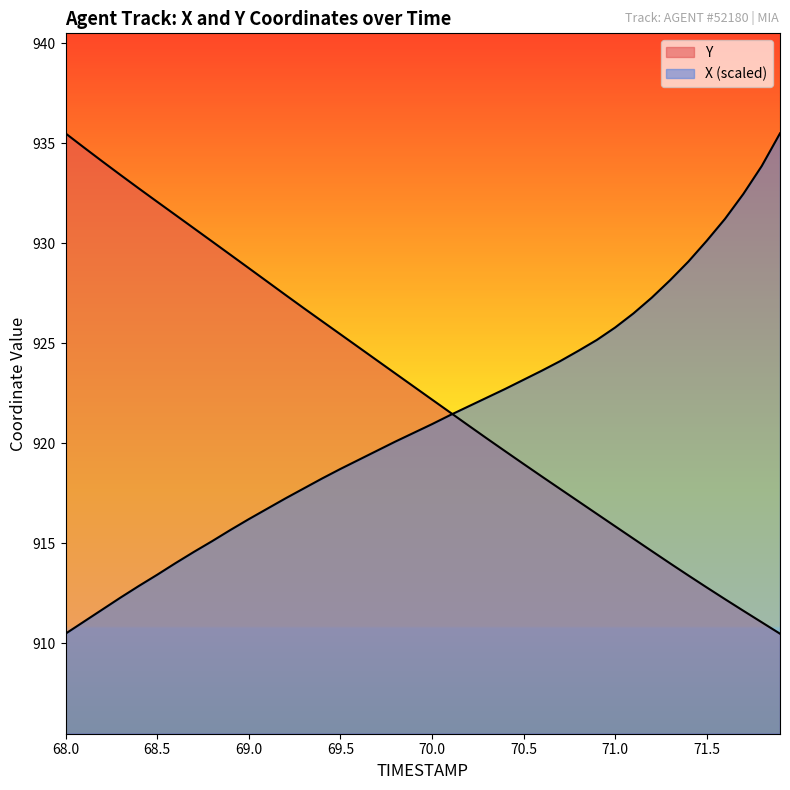

Count the number of data series in this chart.

2